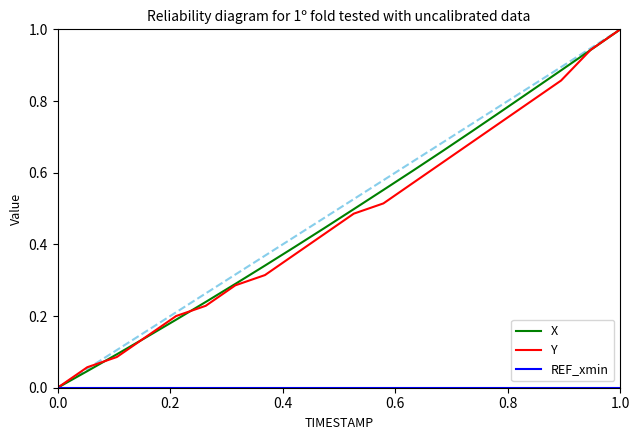

What is the highest value of the X series?

1.0